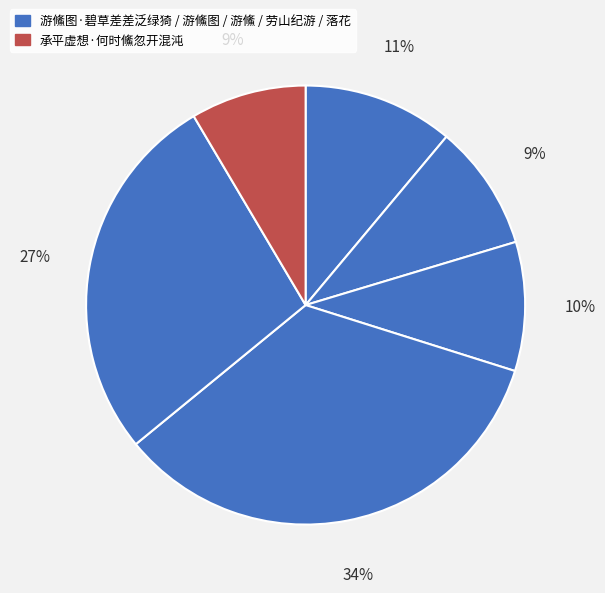

Which slice is the largest?

游鯈图